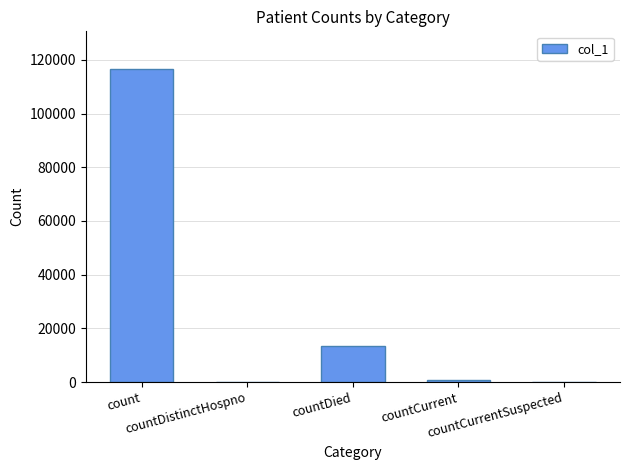

Are the bars horizontal?

No